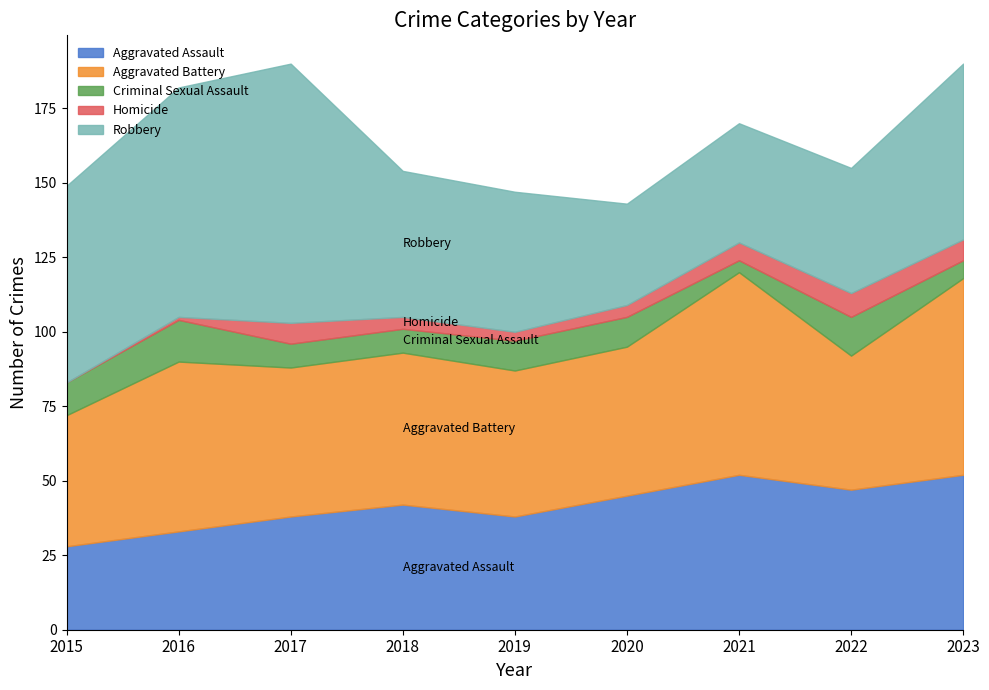

The value of Criminal Sexual Assault at 2020 is 10. True or false?

True